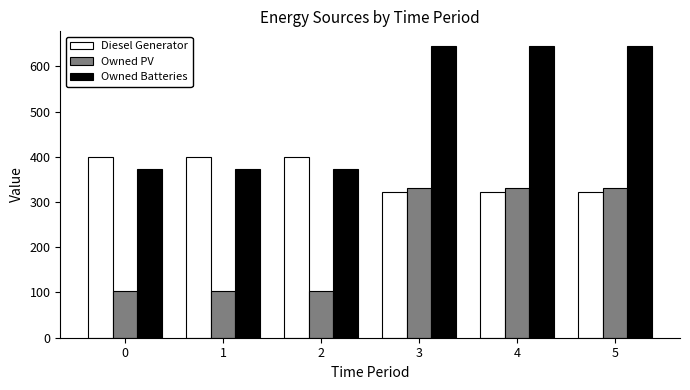

What is the sum of the Owned Batteries values at 1 and 4?

1019